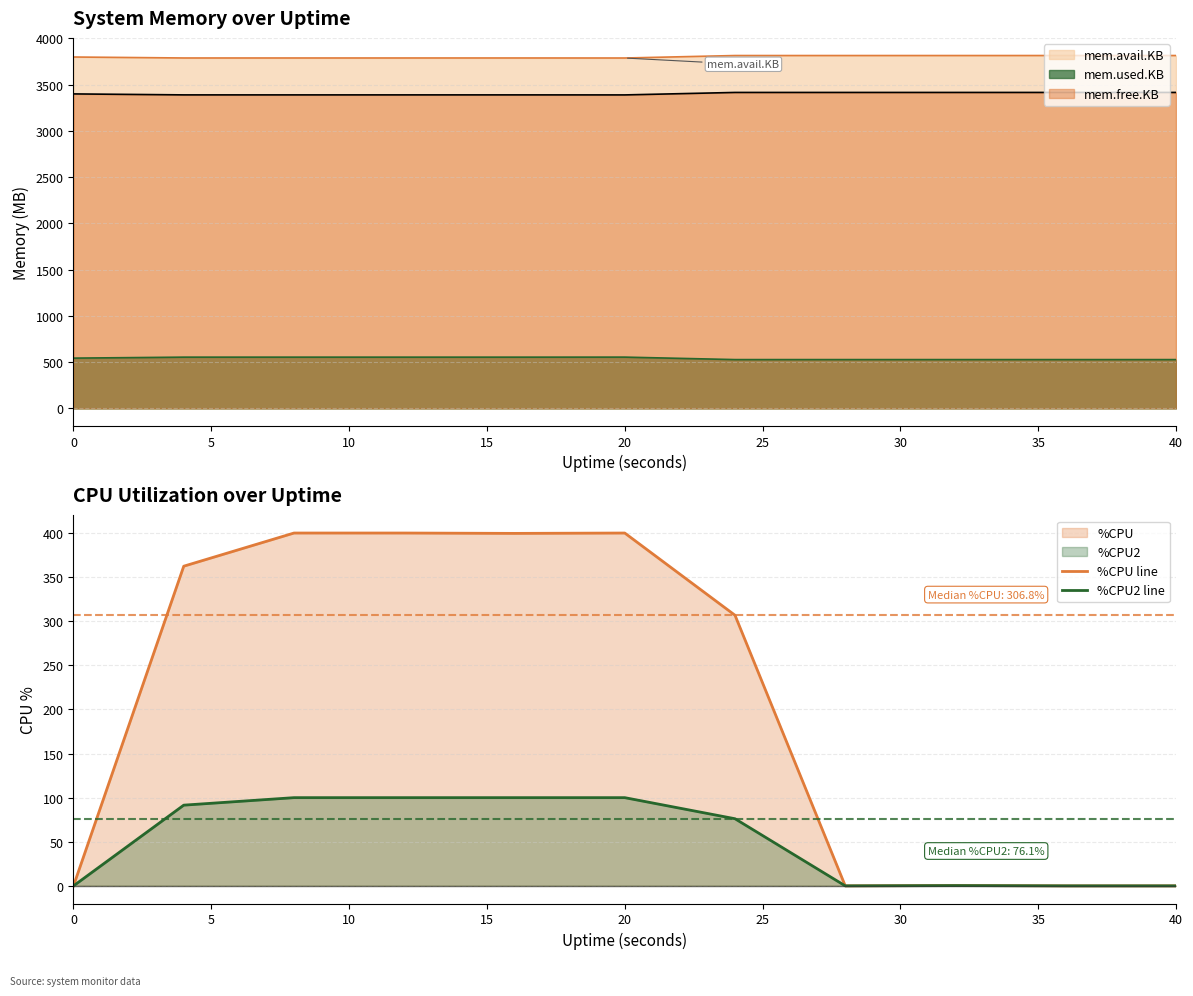

The value of mem.free.KB at 20 is 3389.7. True or false?

True